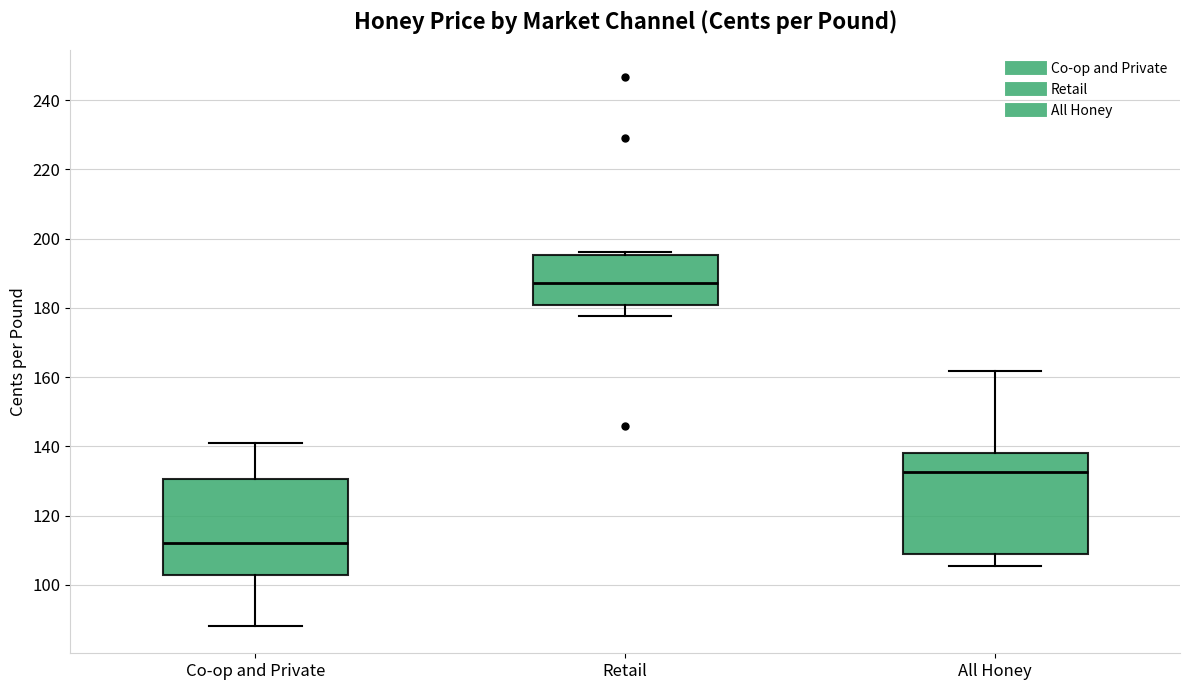

Reading left to right, transcribe this box plot: for each box, give where its median line is, the range the box spans, and where its two whiskers end, as read against the y-axis. The values are not printed on the chart, so give them approximately, as read against the axis.

Co-op and Private: median 112, box 104 to 130, whiskers 88 to 142
Retail: median 188, box 180 to 196, whiskers 178 to 196 (just above the box's upper edge)
All Honey: median 132, box 110 to 138, whiskers 106 to 162